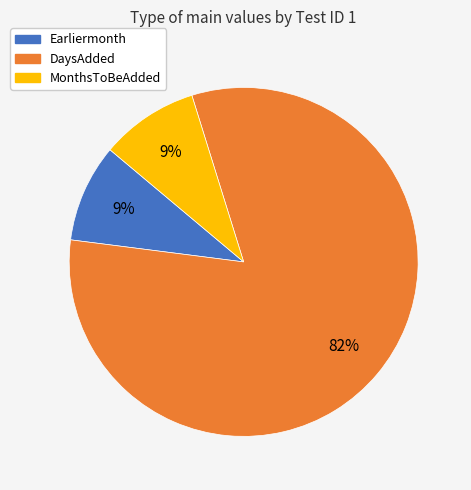

To the nearest percent, what percentage of the pie is DaysAdded?

82%